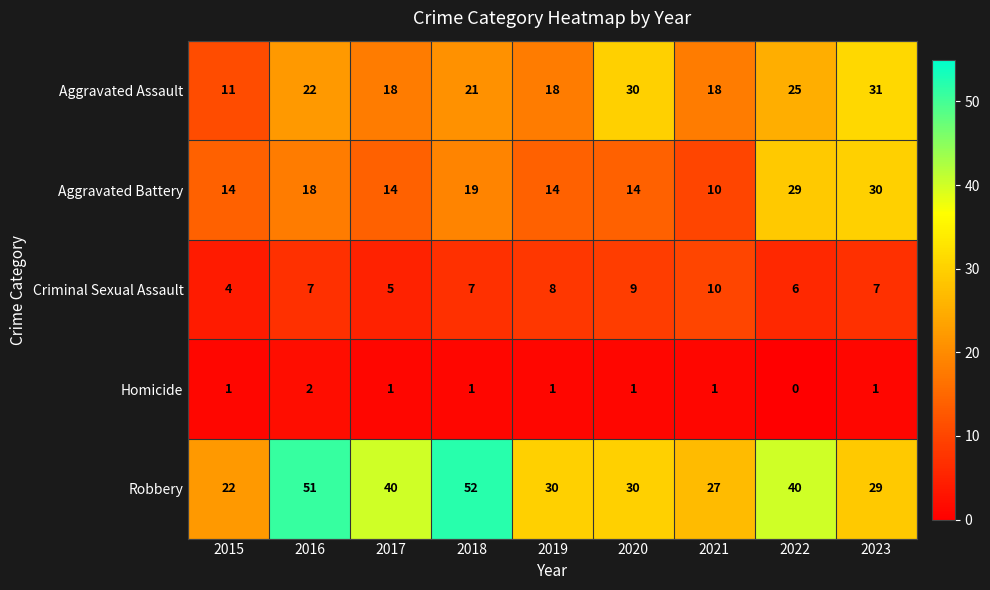

Count the Aggravated Assault values in the range 18 to 25.

6